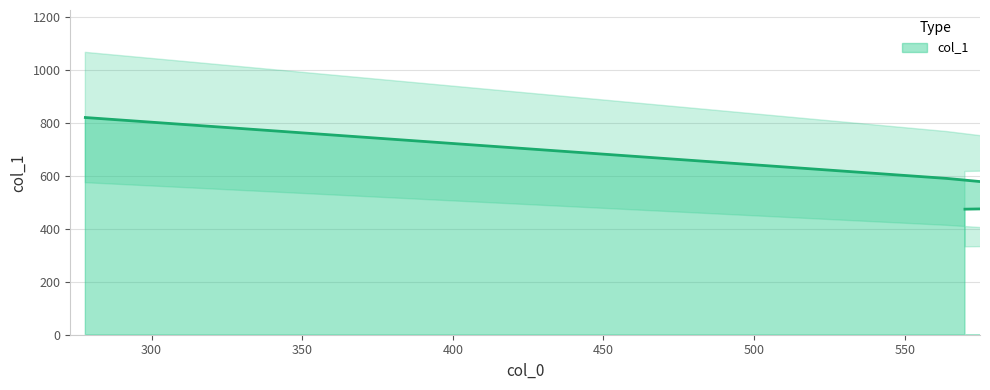

What is the ratio of the value at 278 to the value at 564?

1.4